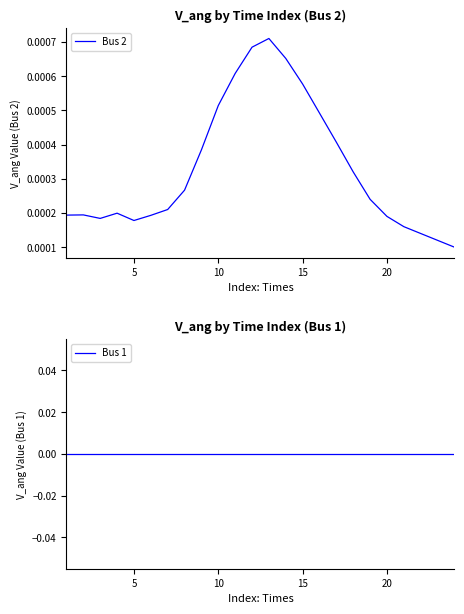

Is this an area chart (filled region under the line)?

No